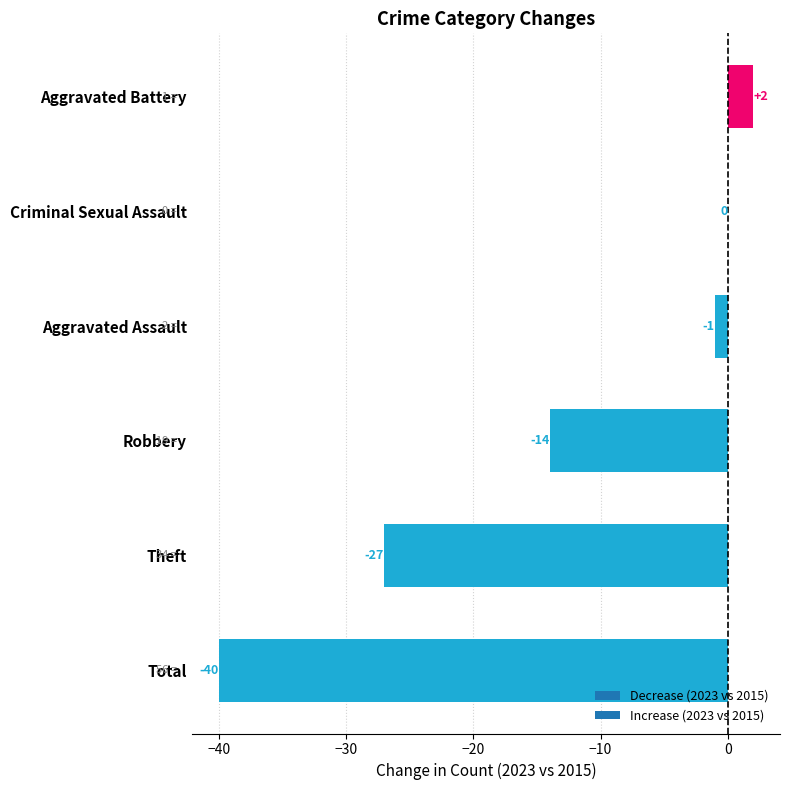

The value at Robbery is -21. True or false?

False